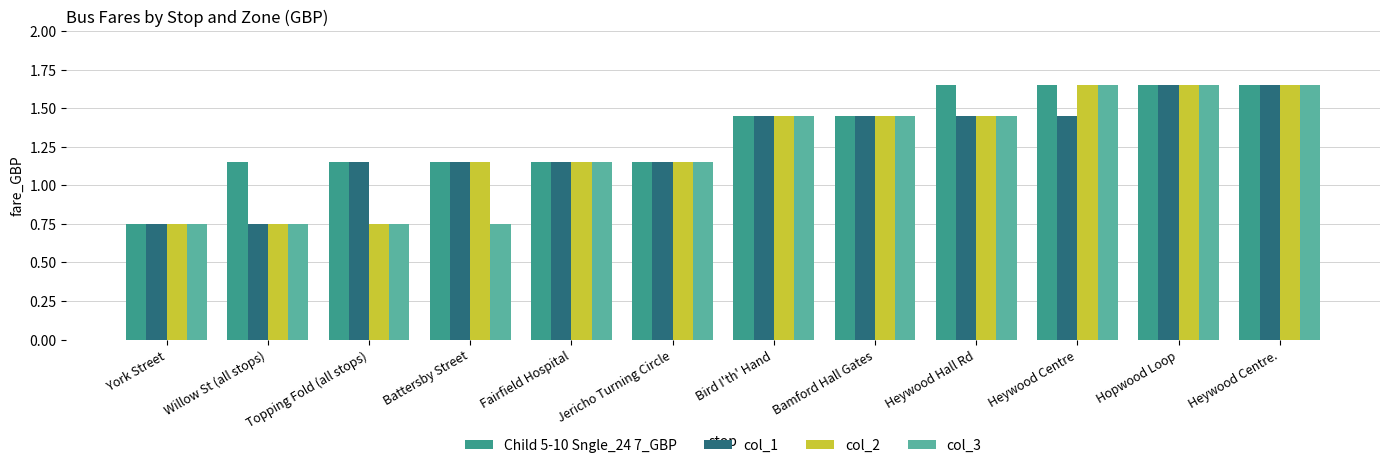

Where does the col_3 series first go above 1?

Fairfield Hospital